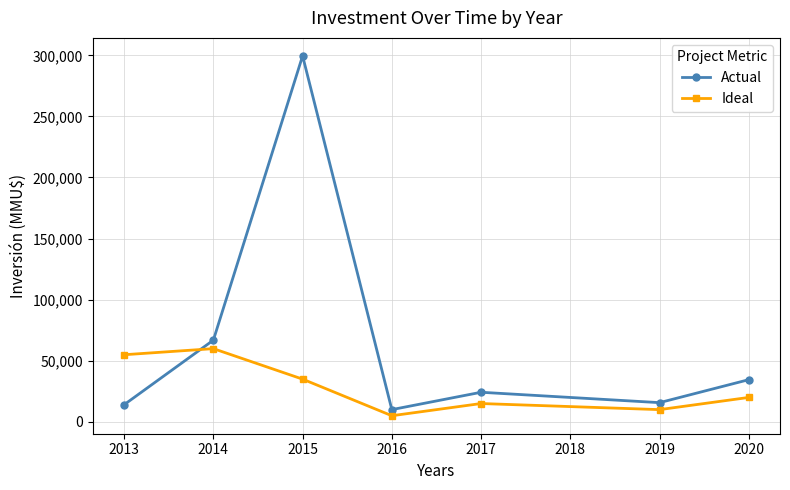

What are all the series names shown in the legend?

Actual, Ideal